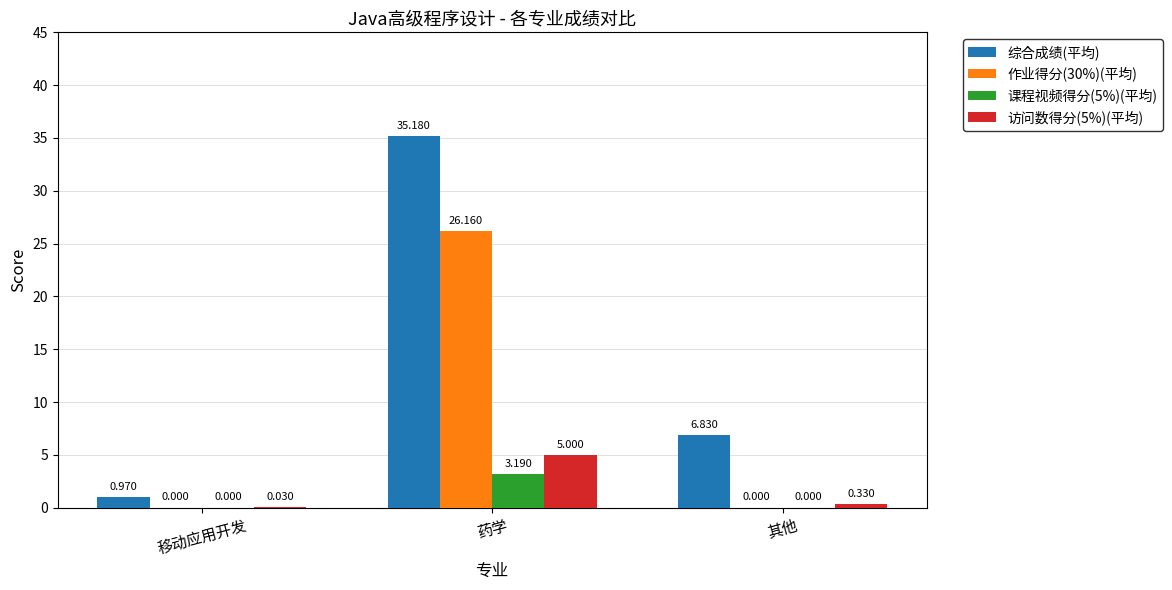

Between 药学 and 其他, which series saw the biggest shift?

综合成绩(平均)